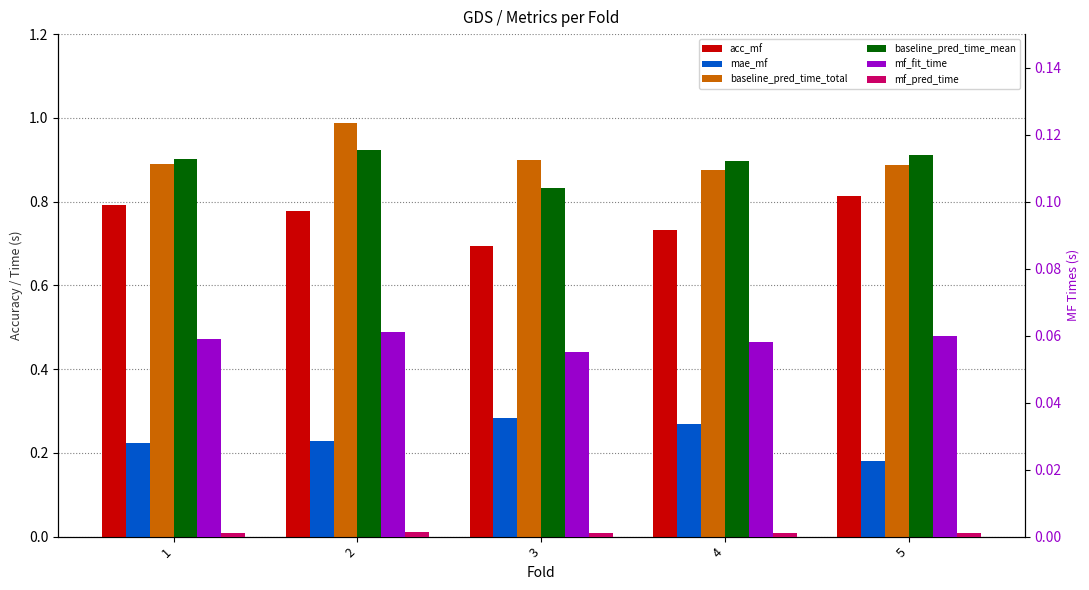

How many groups of bars are there?

5